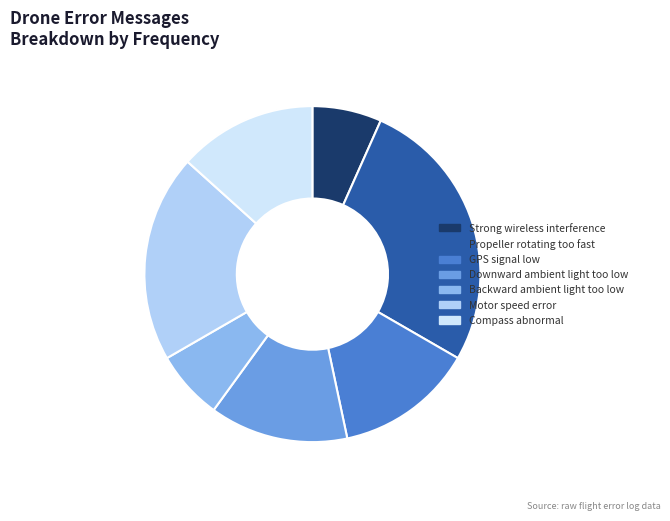

Which category has the biggest portion of the pie?

Propeller rotating too fast